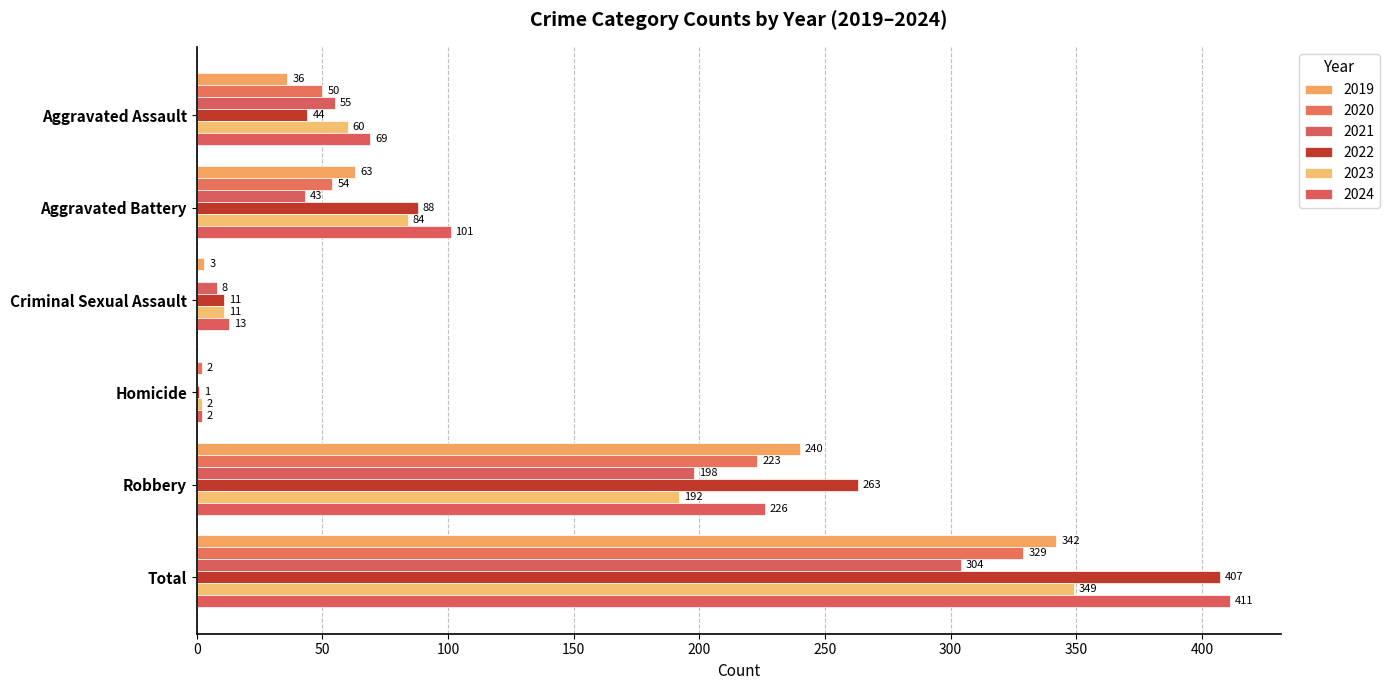

Which series changed the most between Aggravated Assault and Robbery?

2022